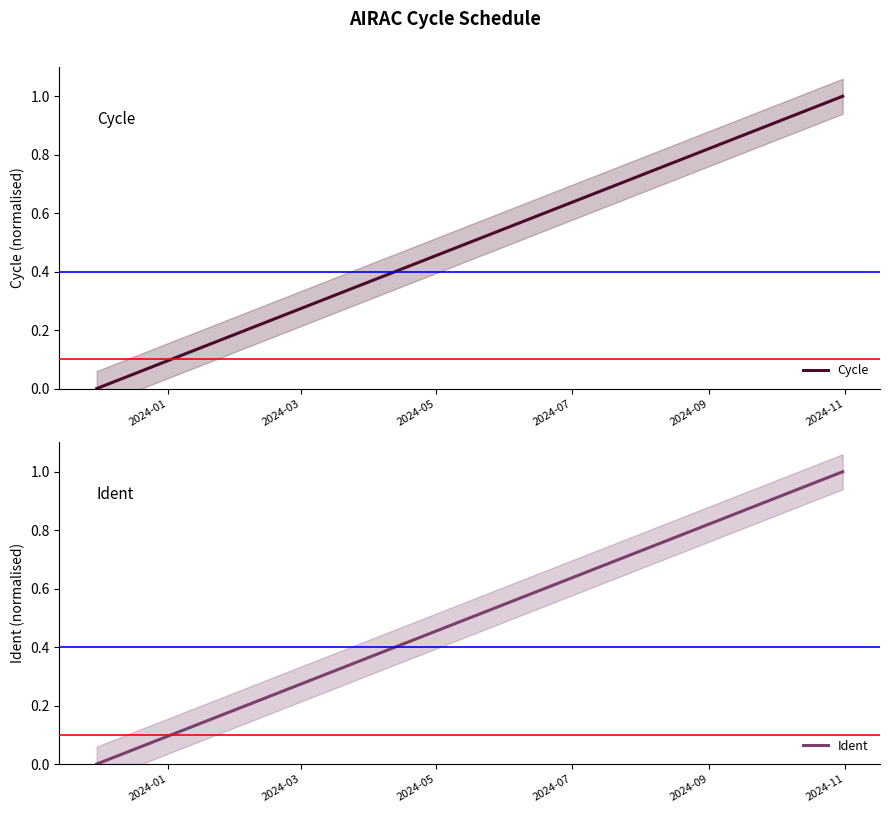

Is this an area chart (filled region under the line)?

No